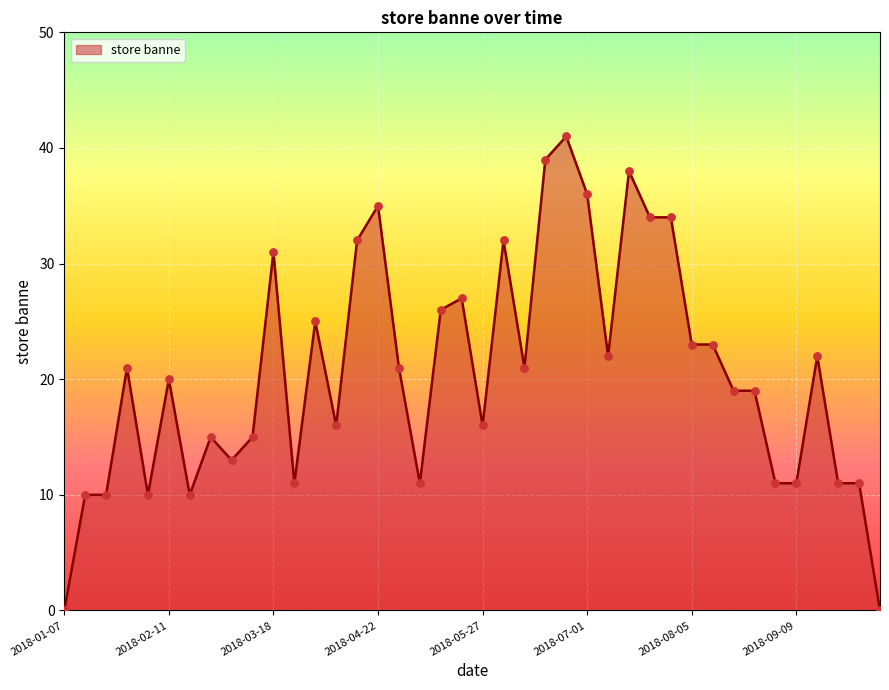

What is the maximum value shown in the chart?

41